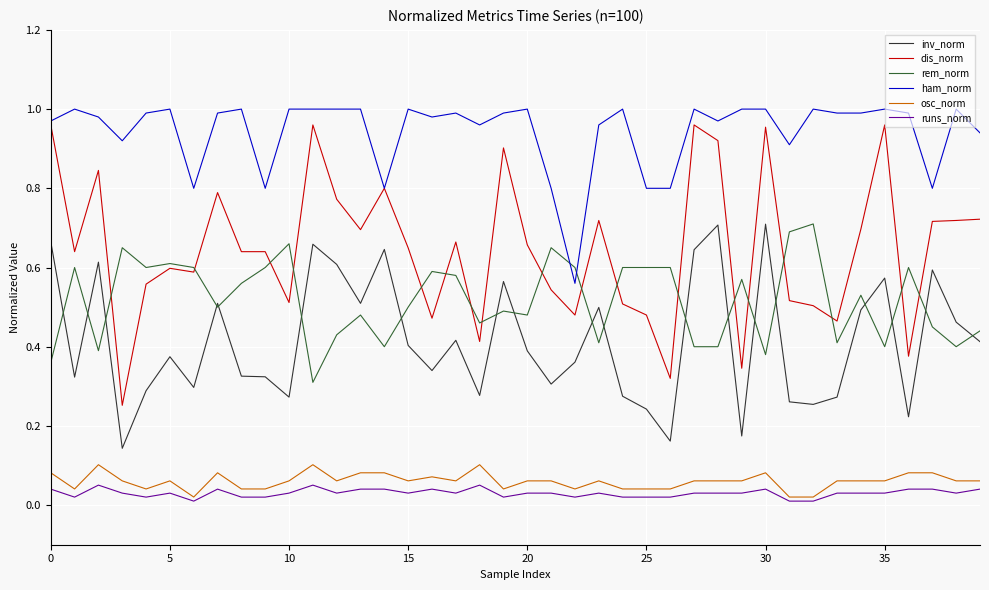

True or false: osc_norm and ham_norm cross at least once.

False